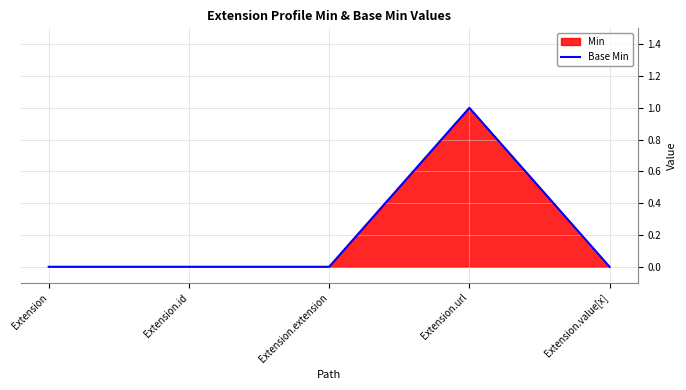

Does the chart display data point markers on the line(s)?

No